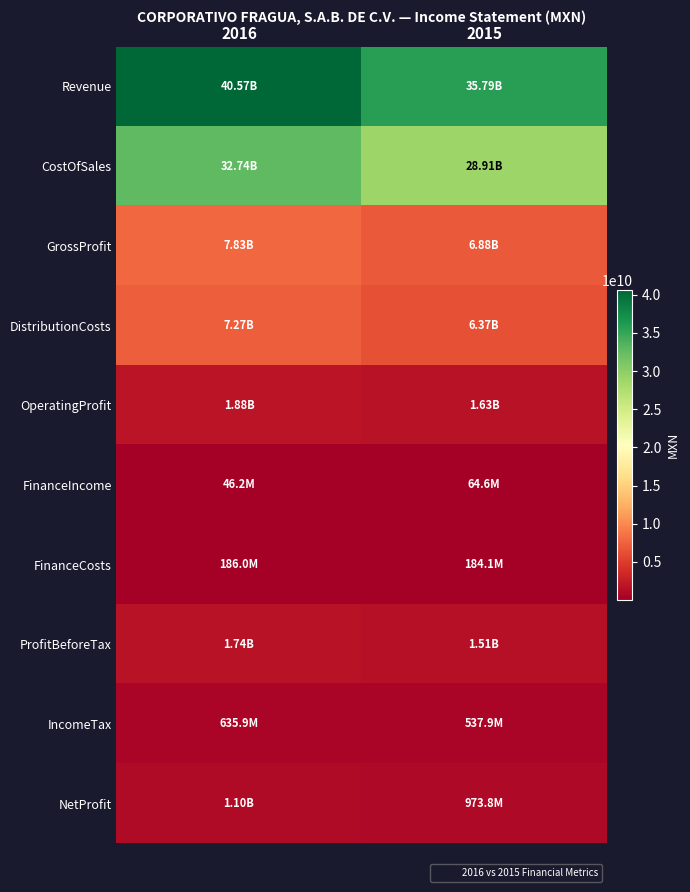

Which series has the largest total across all categories?

Revenue